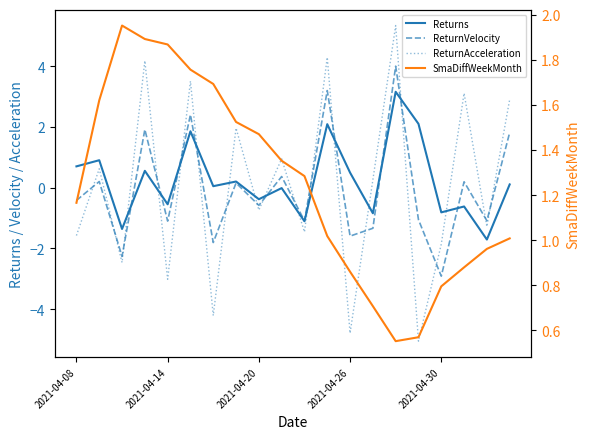

What are all the series names shown in the legend?

Returns, ReturnVelocity, ReturnAcceleration, SmaDiffWeekMonth